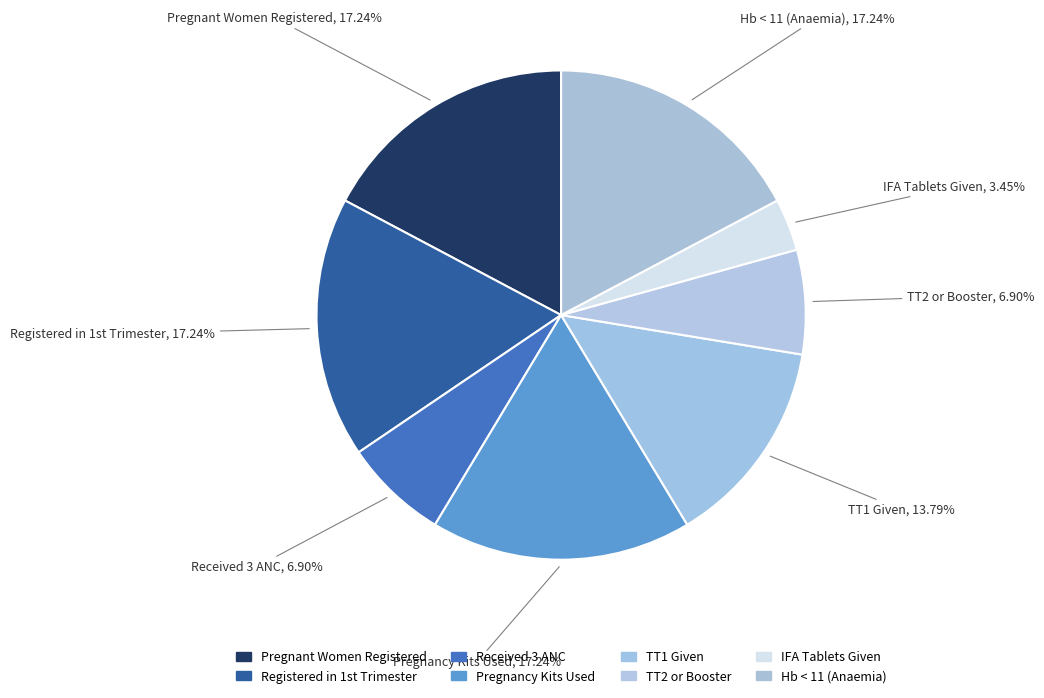

To the nearest percent, what is the average slice percentage?

12%